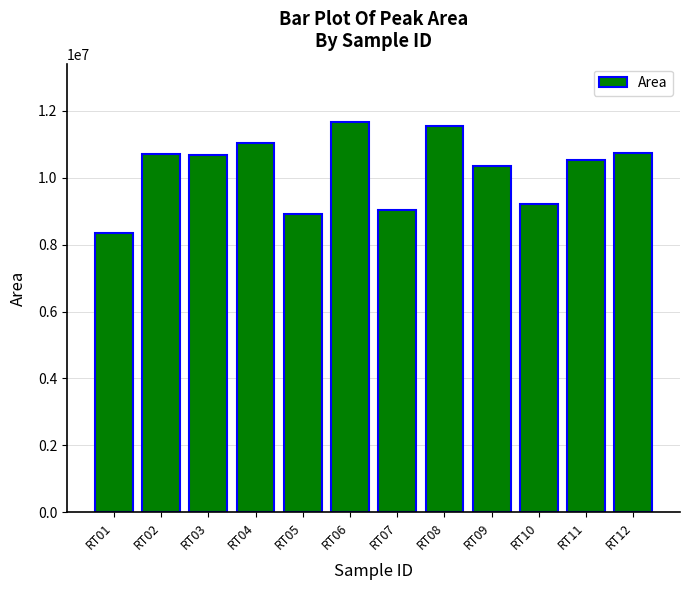

What is the sum of the values at RT08 and RT10?

20781555